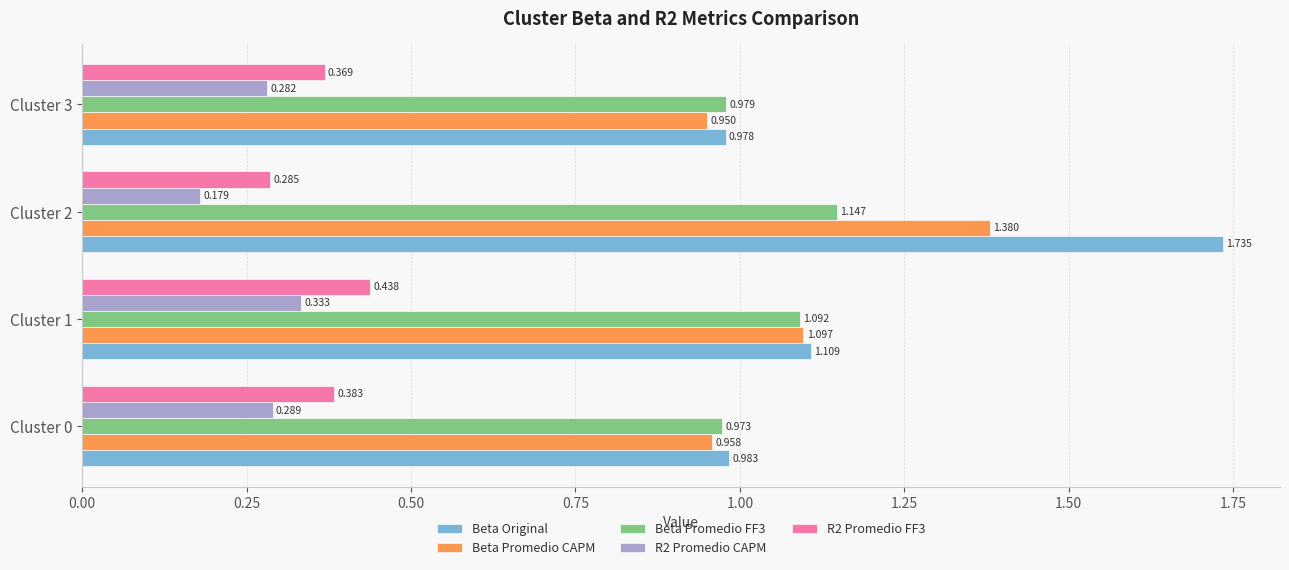

Which series changed the most between Cluster 1 and Cluster 2?

Beta Original